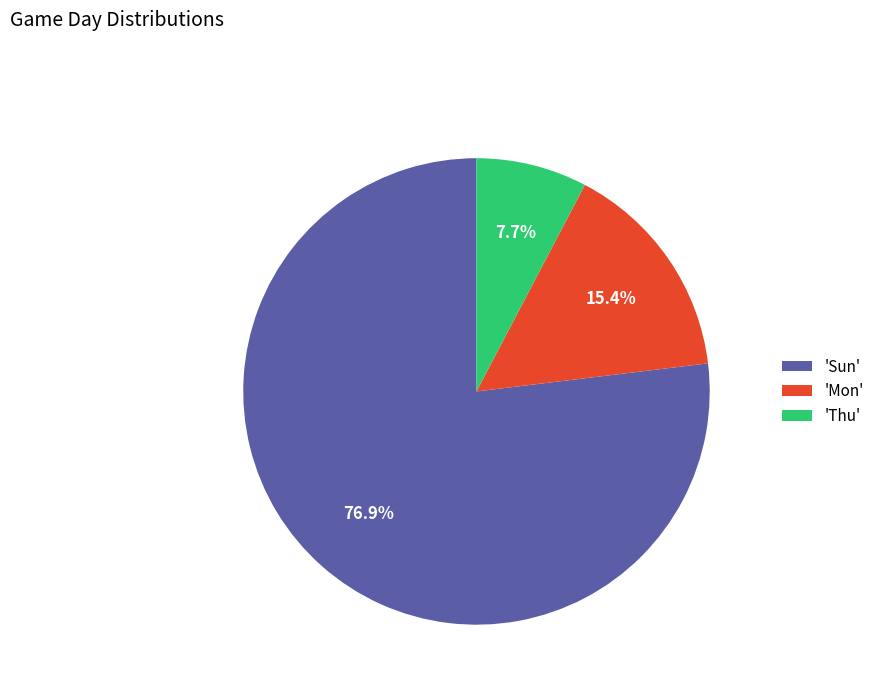

Count the number of slices in the pie.

3